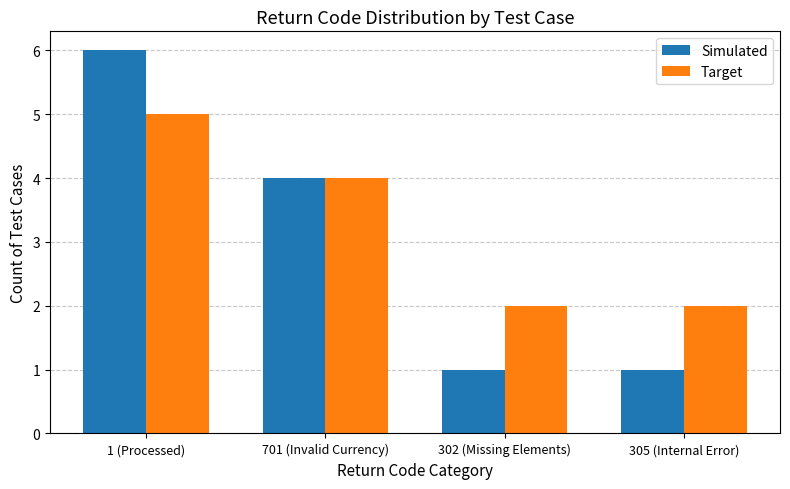

Reading left to right, extract all data points from this chart.

Simulated: 6	4	1	1
Target: 5	4	2	2